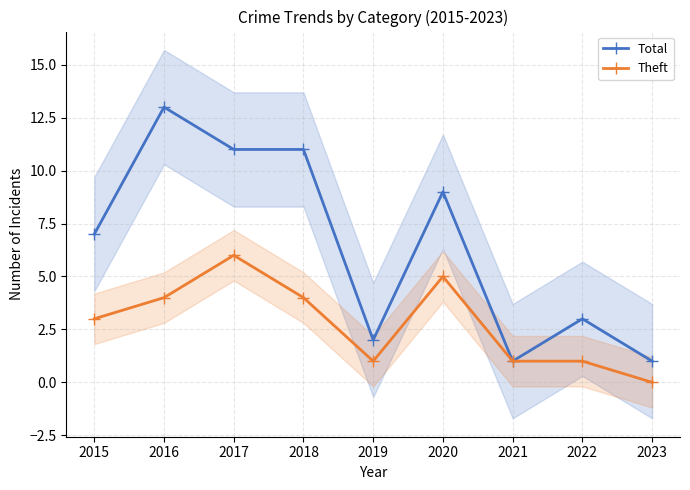

What is the average value of the Total series?

6